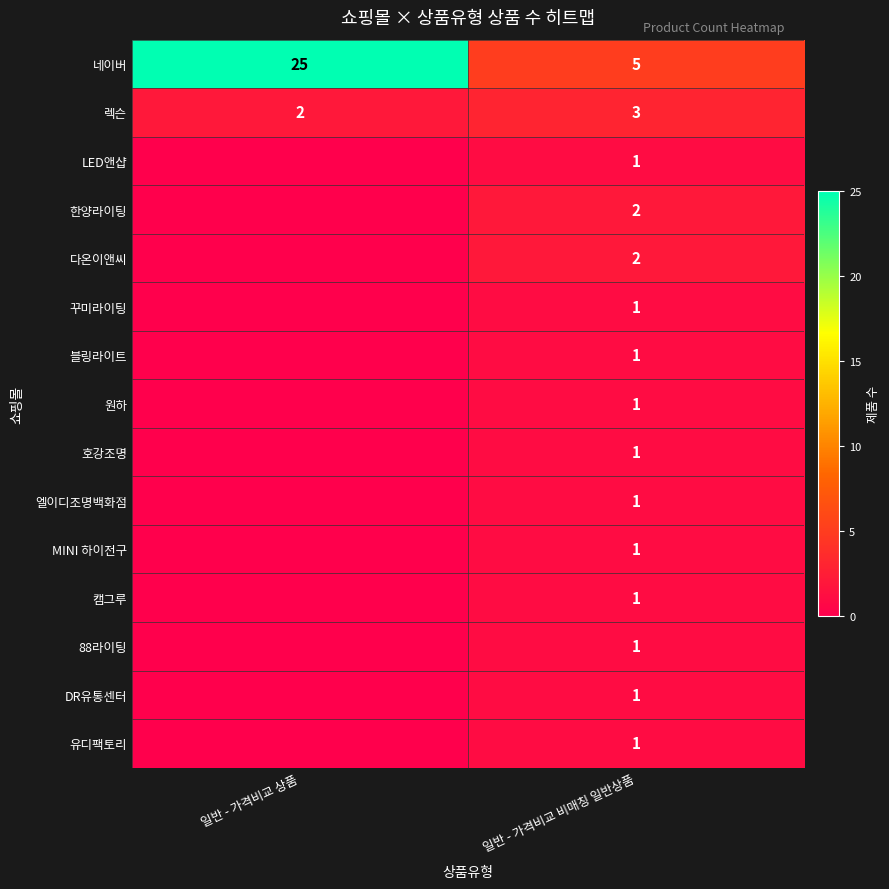

What is the total value across all series at 일반 - 가격비교 상품?

27